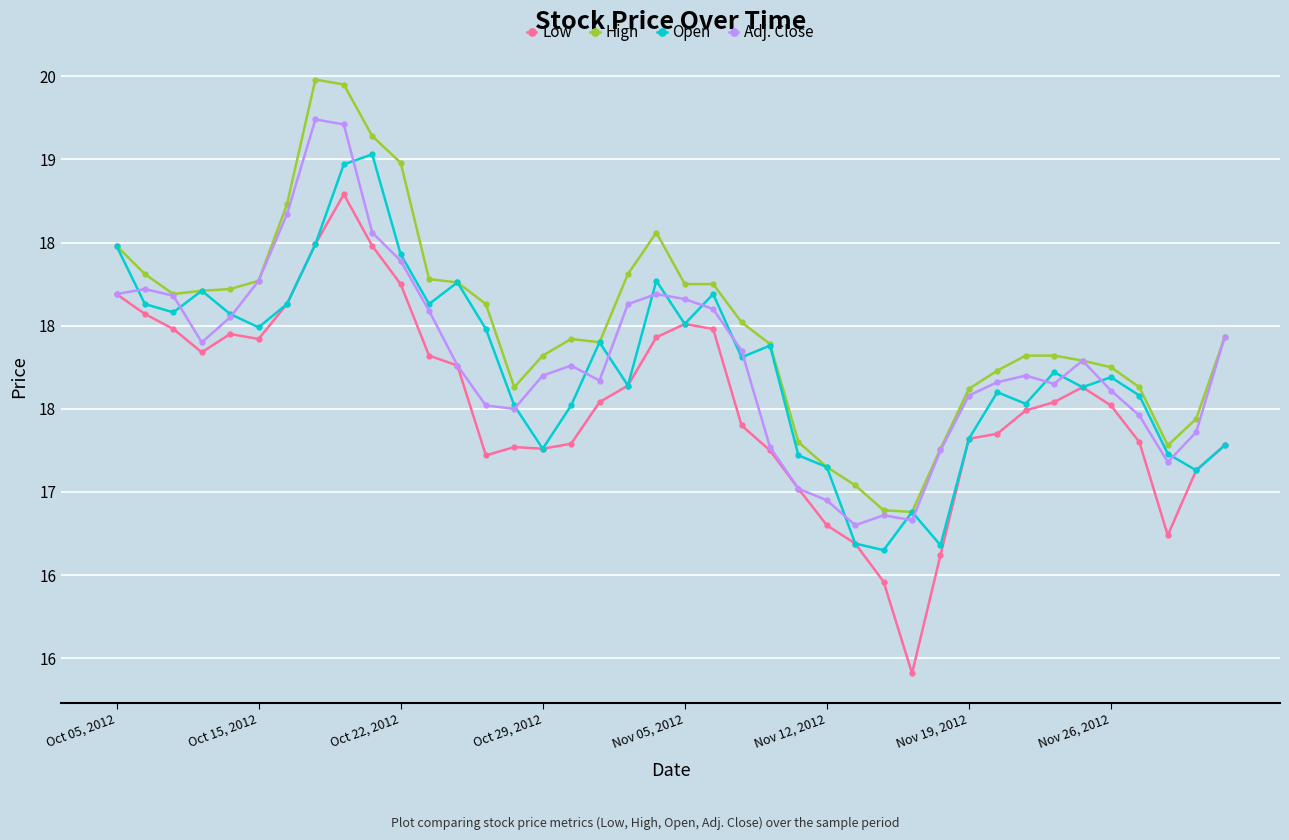

What are all the series names shown in the legend?

Low, High, Open, Adj. Close